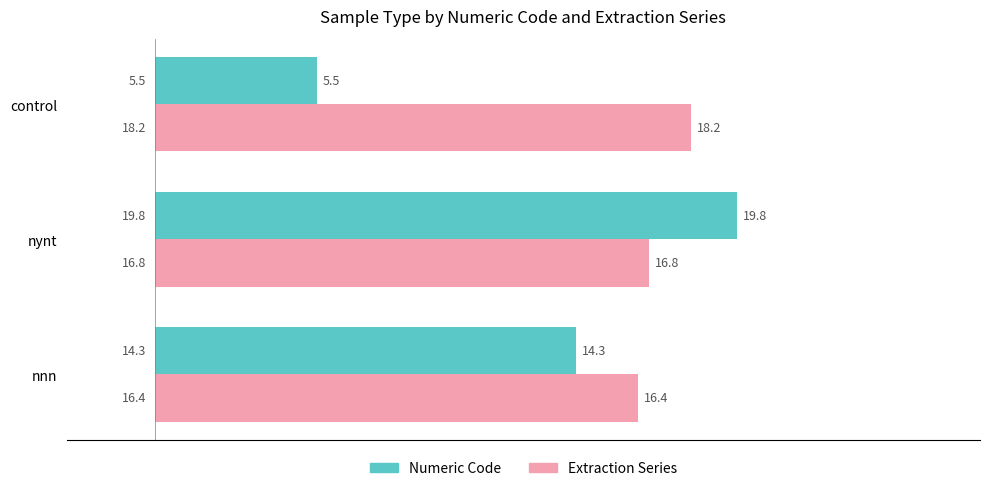

Is the value of Numeric Code at nynt greater than the value of Extraction Series at nynt?

Yes